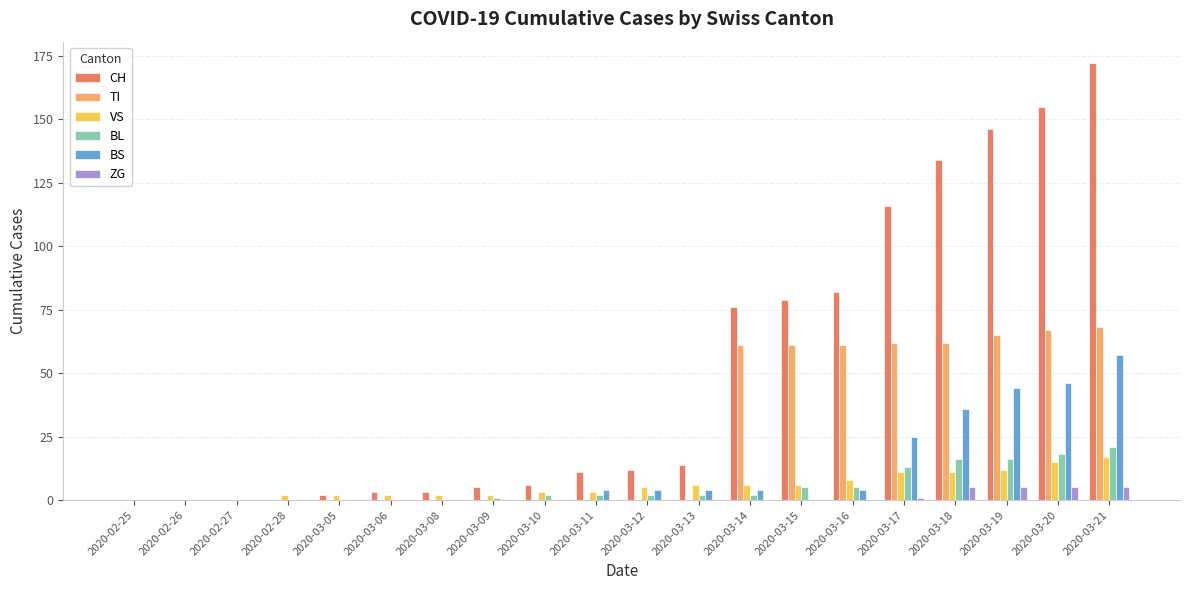

How many data points does each series have?

20